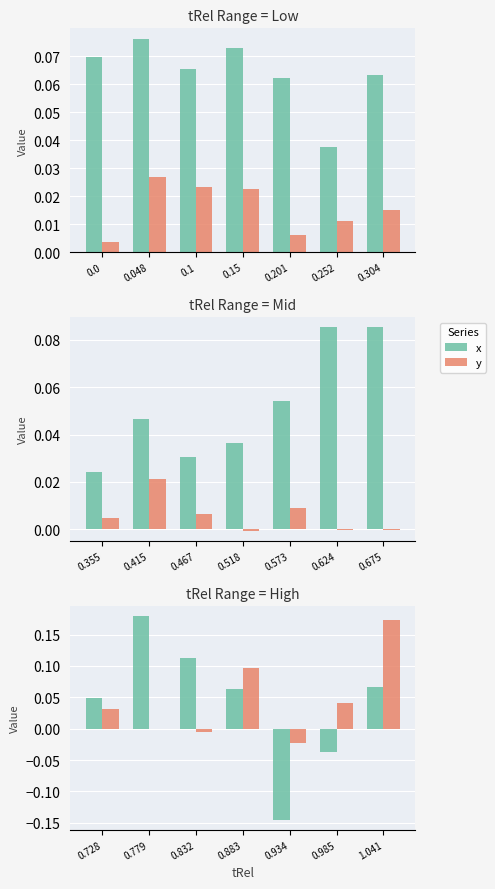

Which series has the largest range (max minus min)?

x